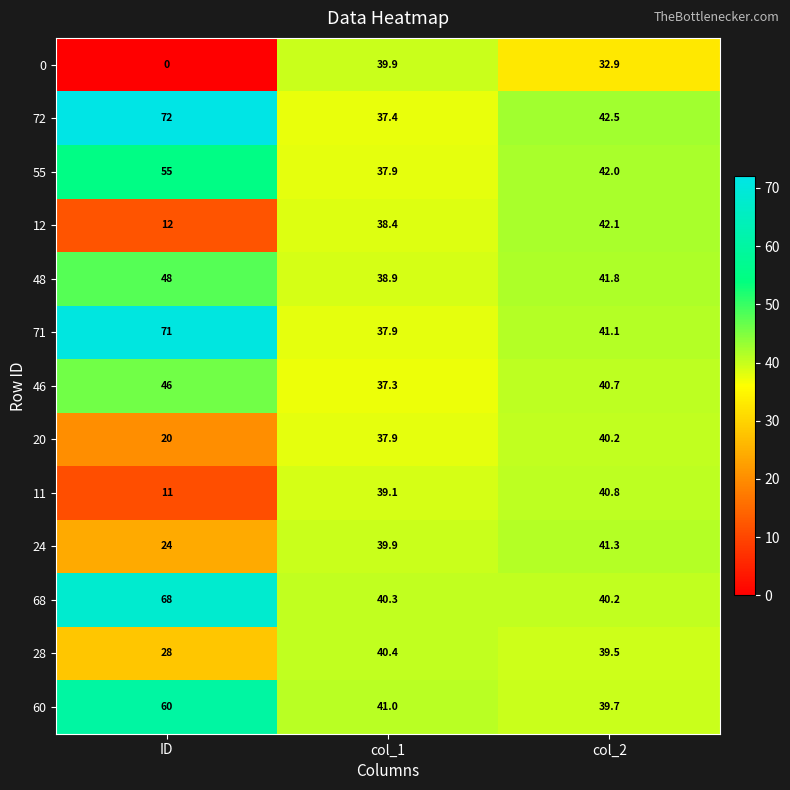

What is the approximate value of 48 at col_2?

41.8